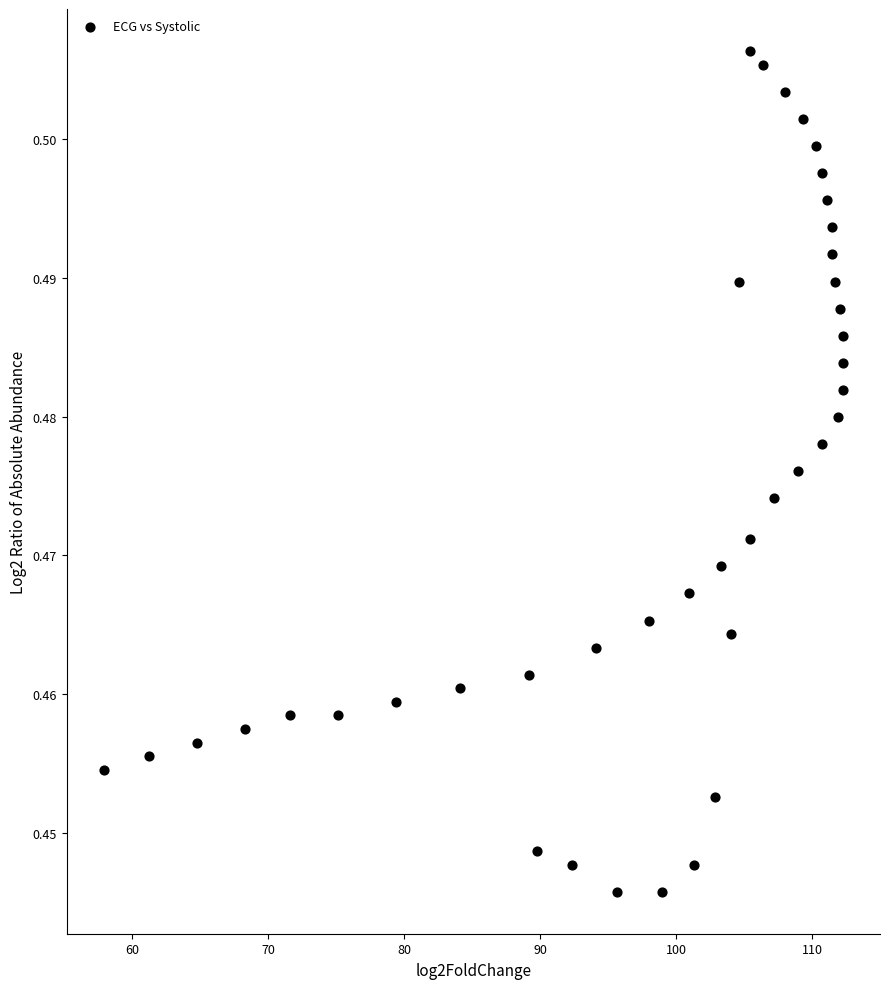

What is the range of X values (max minus min)?

54.4